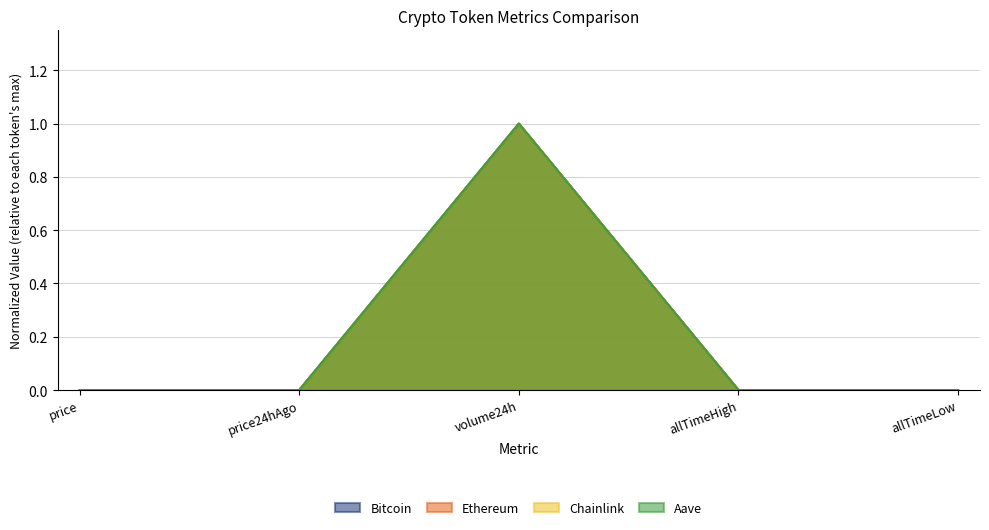

Reading left to right, transcribe all the data shown in this chart.

Bitcoin: 0.0	0.0	1.0	0.0	0.0
Ethereum: 0.0	0.0	1.0	0.0	0.0
Chainlink: 0.0	0.0	1.0	0.0	0.0
Aave: 0.0	0.0	1.0	0.0	0.0